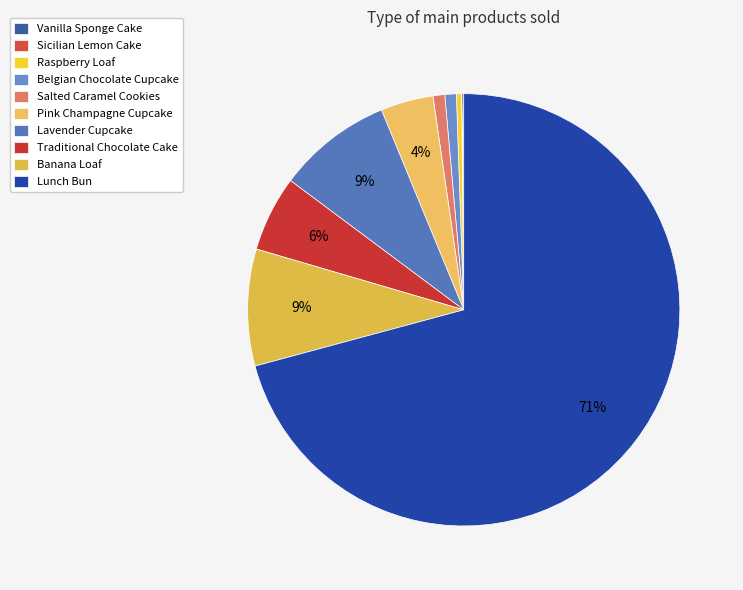

Rank the categories by value from lowest to highest.

Sicilian Lemon Cake, Vanilla Sponge Cake, Raspberry Loaf, Belgian Chocolate Cupcake, Salted Caramel Cookies, Pink Champagne Cupcake, Traditional Chocolate Cake, Lavender Cupcake, Banana Loaf, Lunch Bun